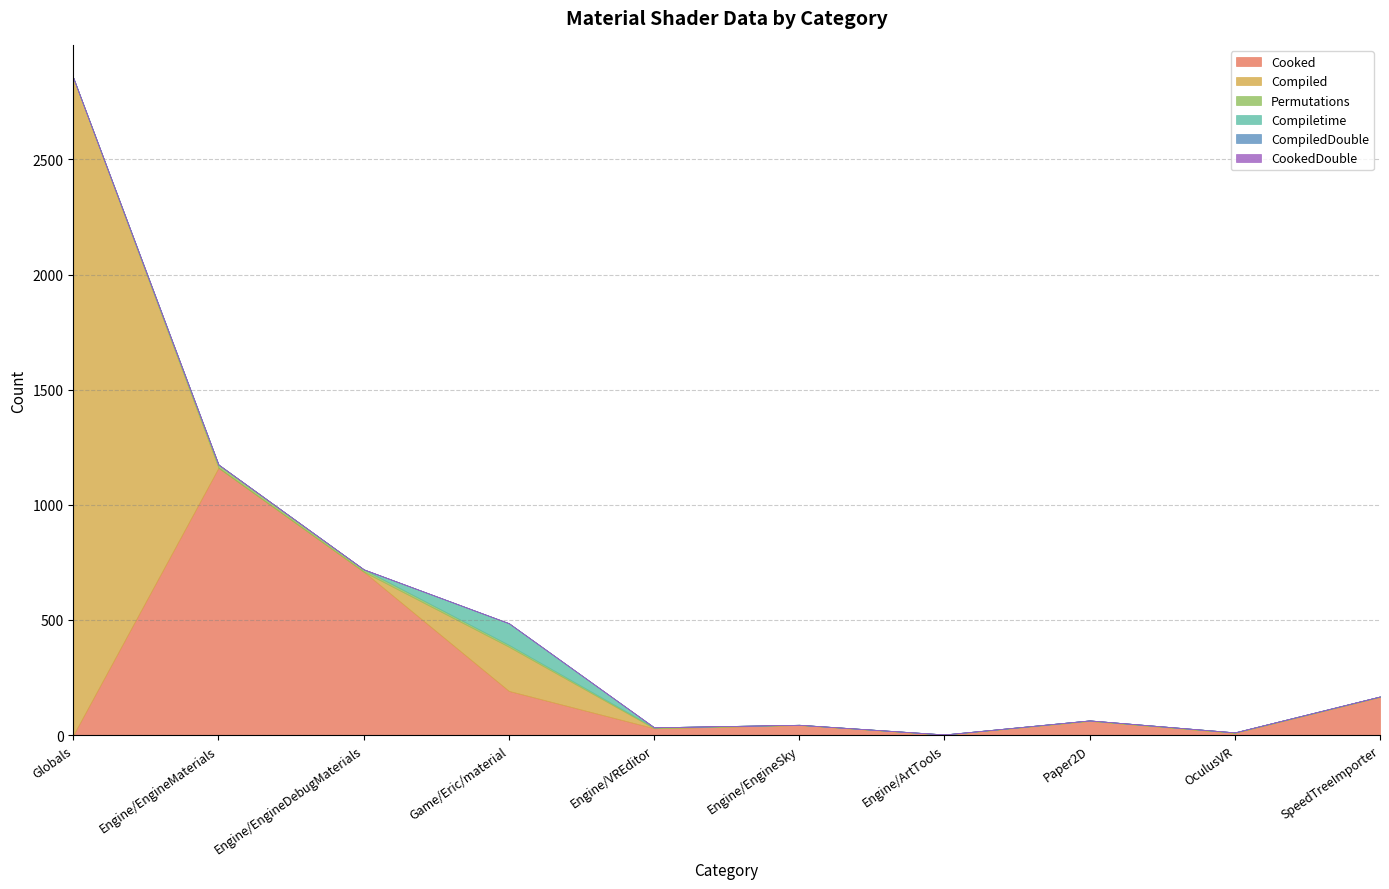

Which series has the widest spread of values?

Compiled